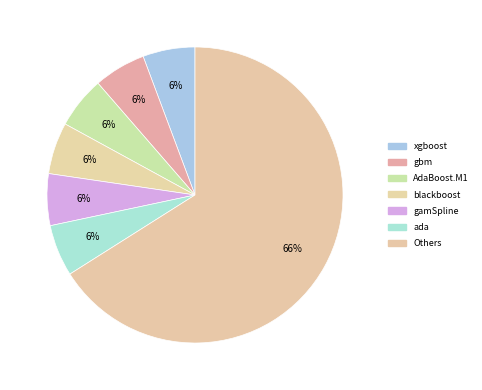

How many slices are in this pie chart?

7